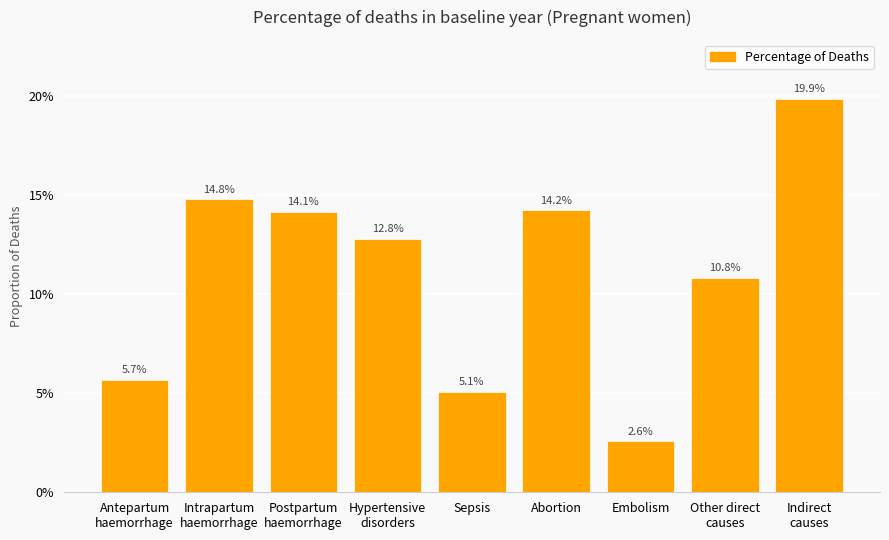

How many distinct data groups are displayed?

1